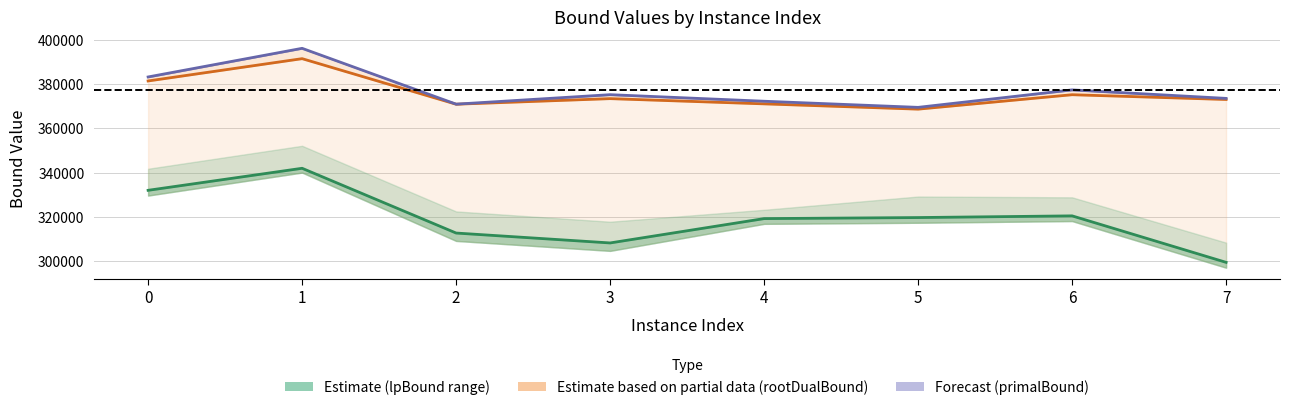

Is it true that primalBound (Forecast) equals 626092.2 at 0?

False